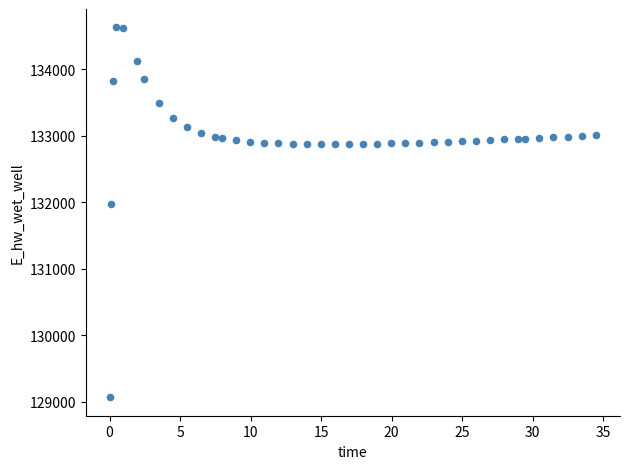

What is the range of Y values (max minus min)?

5557.7